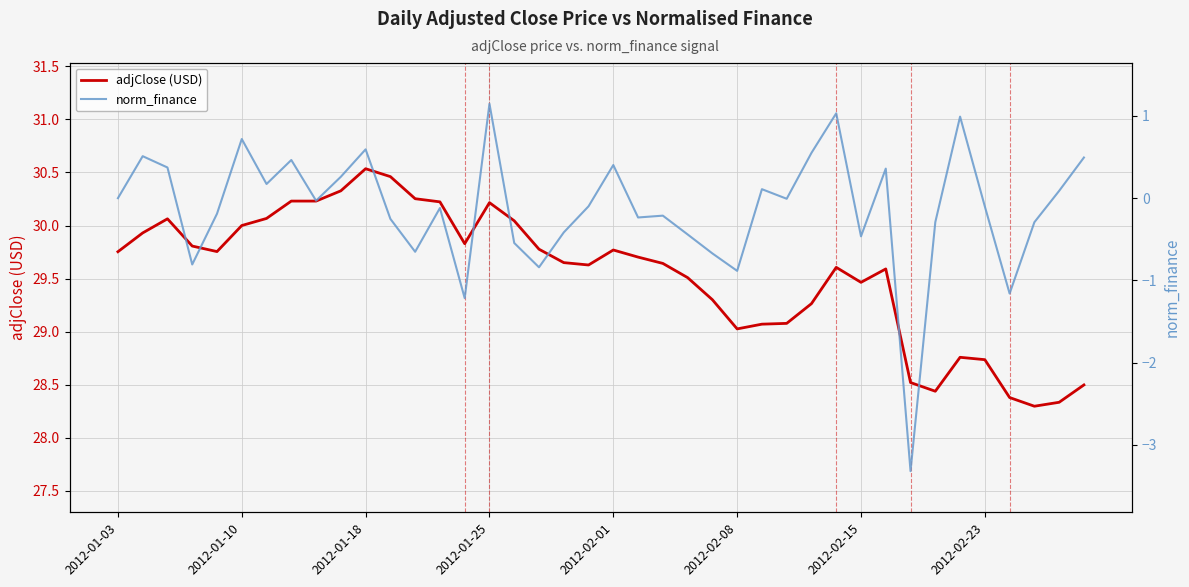

Reading left to right, transcribe all the data shown in this chart.

adjClose (USD): 29.8	29.9	30.1	29.8	29.8	30.0	30.1	30.2	30.2	30.3	30.5	30.5	30.3	30.2	29.8	30.2	30.0	29.8	29.7	29.6	29.8	29.7	29.6	29.5	29.3	29.0	29.1	29.1	29.3	29.6	29.5	29.6	28.5	28.4	28.8	28.7	28.4	28.3	28.3	28.5
norm_finance: 0.0	0.5	0.4	-0.8	-0.2	0.7	0.2	0.5	-0.0	0.3	0.6	-0.3	-0.7	-0.1	-1.2	1.1	-0.5	-0.8	-0.4	-0.1	0.4	-0.2	-0.2	-0.4	-0.7	-0.9	0.1	-0.0	0.6	1.0	-0.5	0.4	-3.3	-0.3	1.0	-0.1	-1.2	-0.3	0.1	0.5